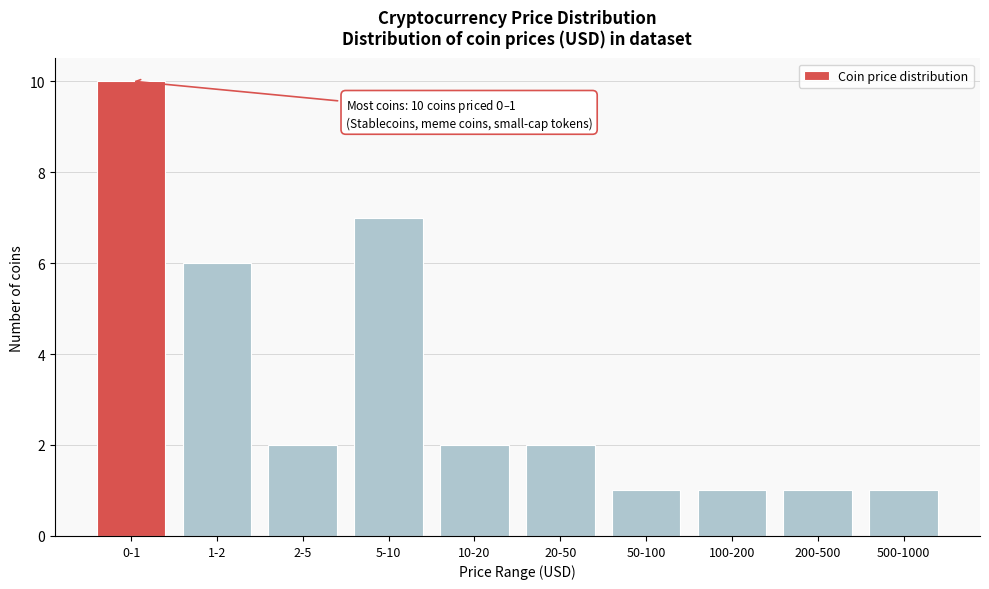

Reading left to right, what are all the values shown in this chart?

0-1=10	1-2=6	2-5=2	5-10=7	10-20=2	20-50=2	50-100=1	100-200=1	200-500=1	500-1000=1